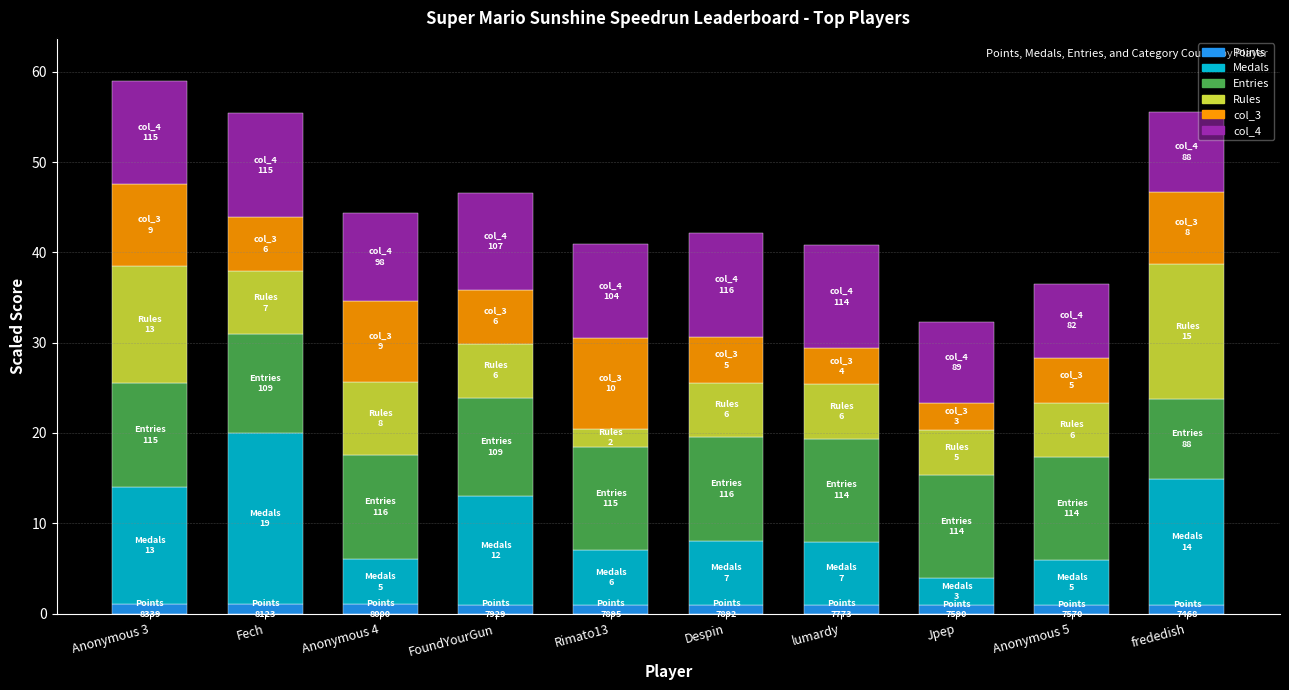

Read the Medals value at Rimato13.

6.0